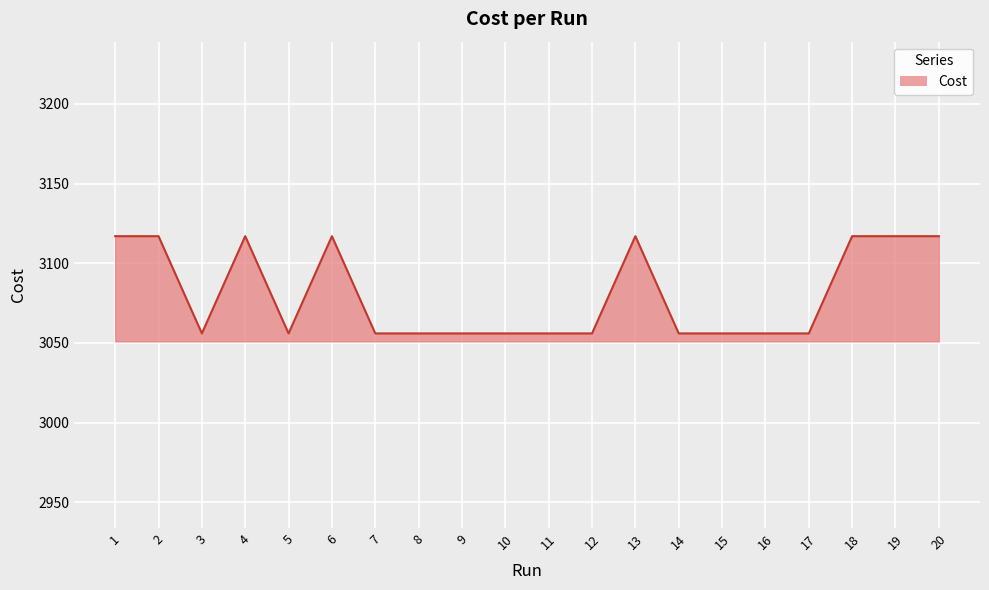

What is the change in value from 5 to 6?

+61.0